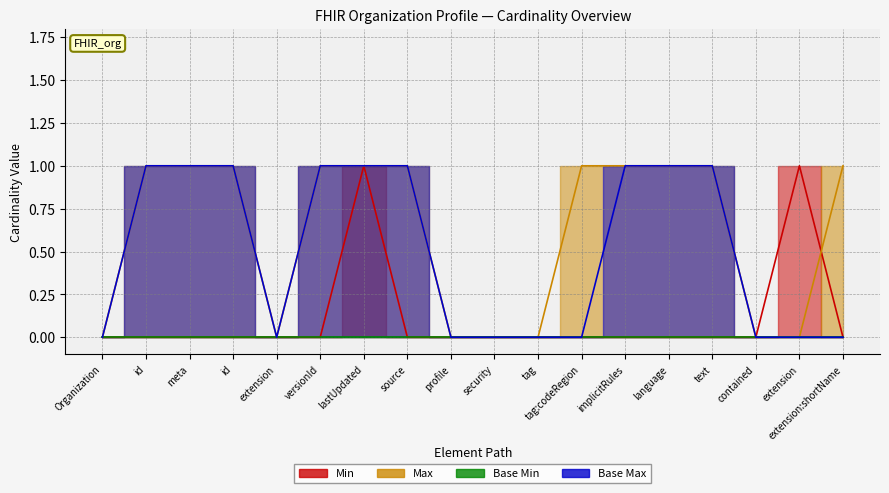

Which label corresponds to the largest value in the chart?

lastUpdated